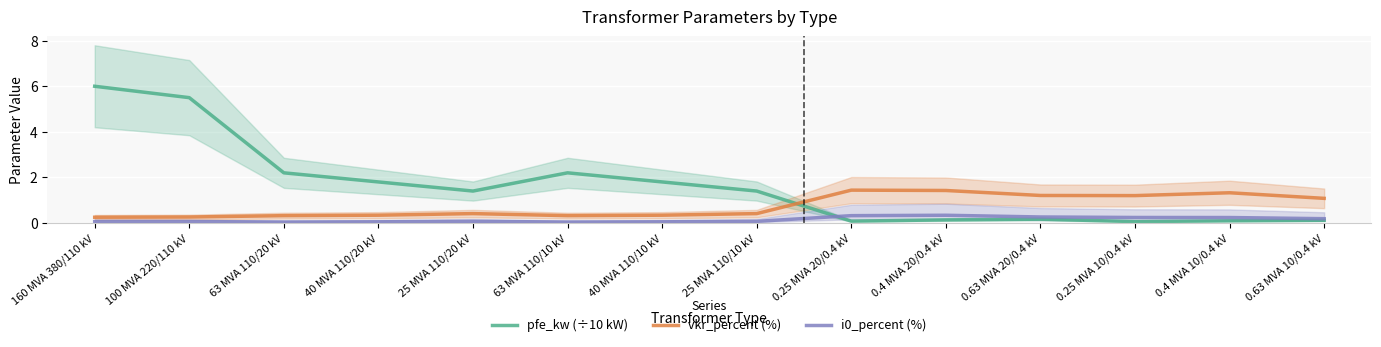

True or false: vkr_percent (%) and i0_percent (%) intersect in this chart.

False